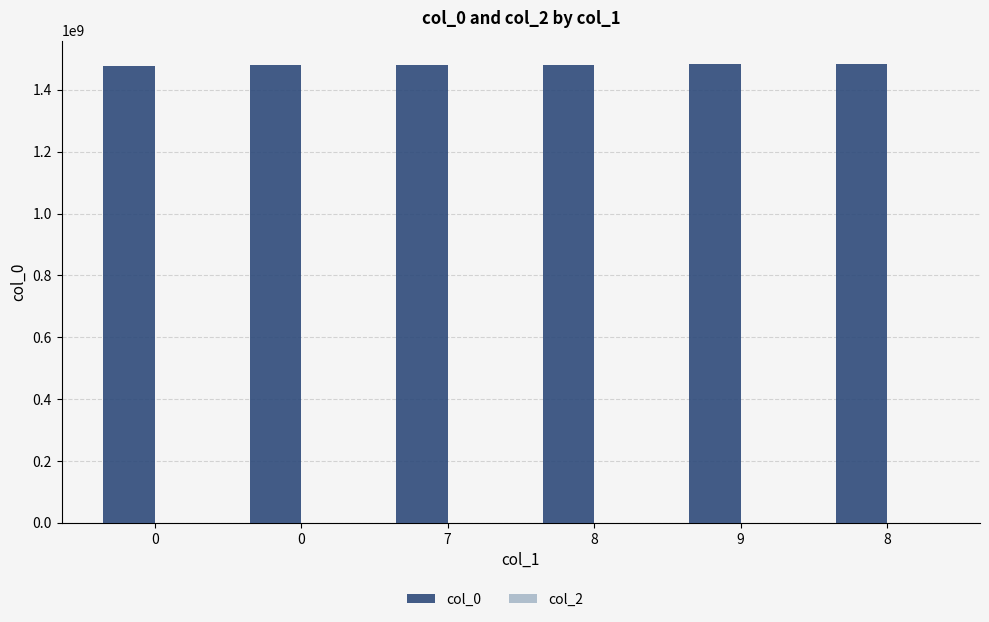

Does the chart contain any negative values?

No